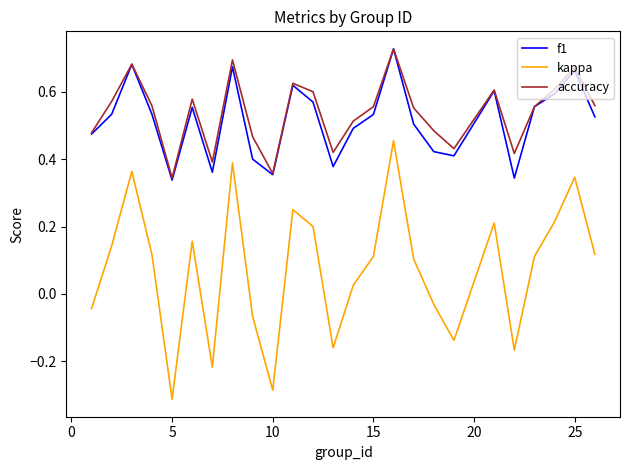

Does the chart have visible grid lines?

No